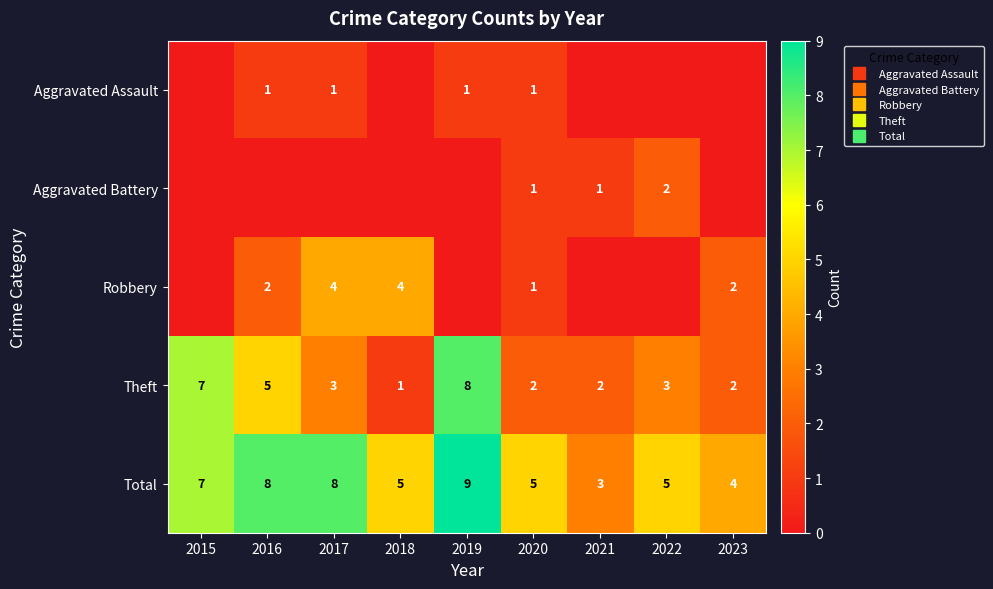

What is the difference between the Aggravated Battery values at 2023 and 2021?

1